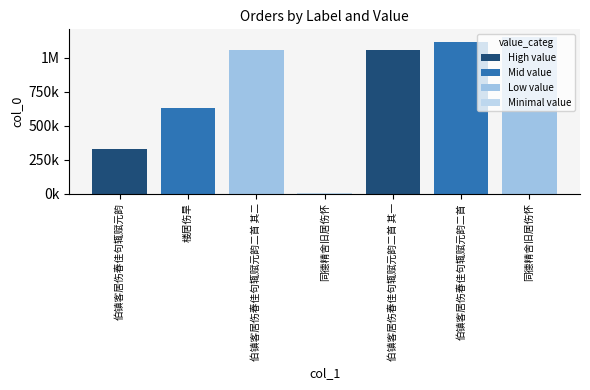

What is the difference between the maximum and minimum values?

1146793